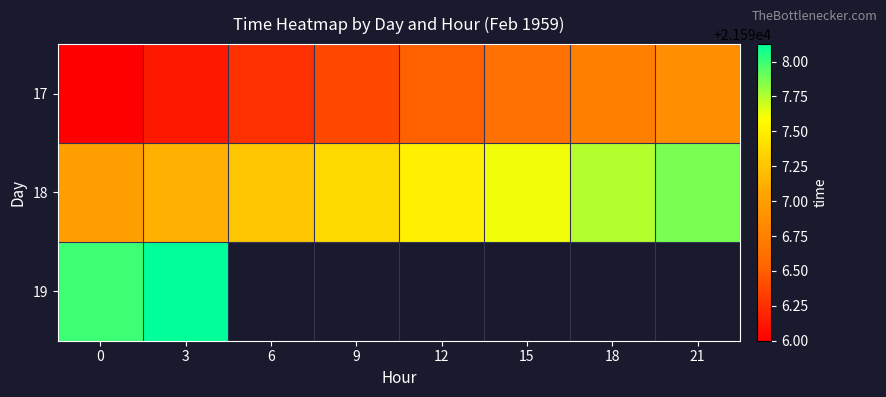

How many data points does each series have?

8